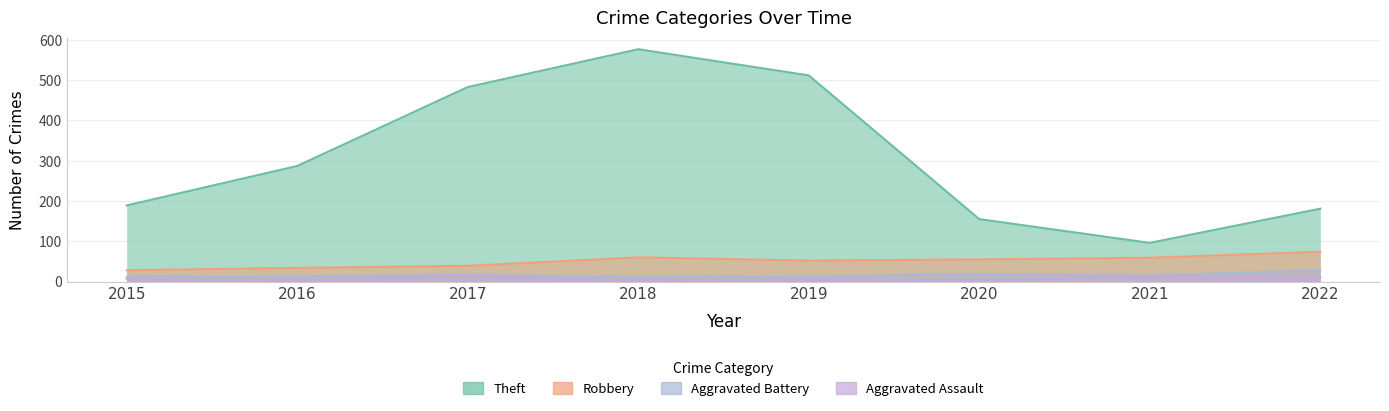

List the labels in order of Robbery value, largest first.

2022, 2018, 2021, 2020, 2019, 2017, 2016, 2015